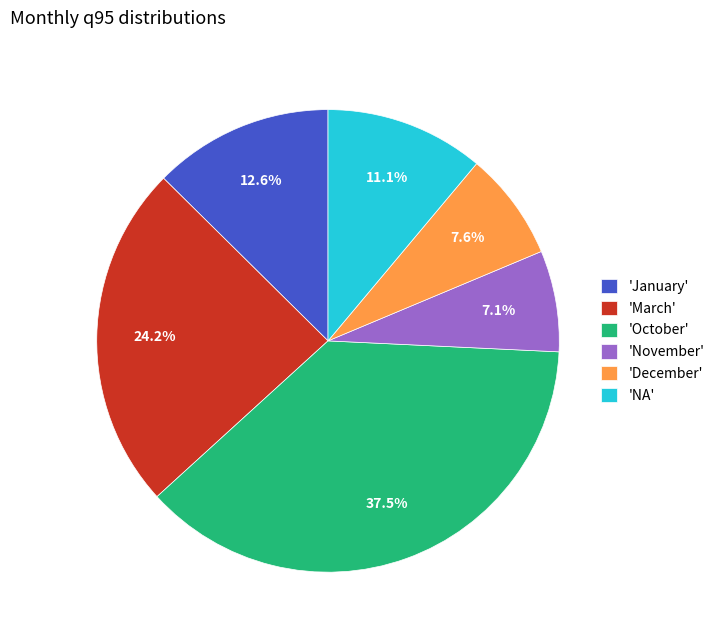

What is the smallest slice in the pie chart?

'November'